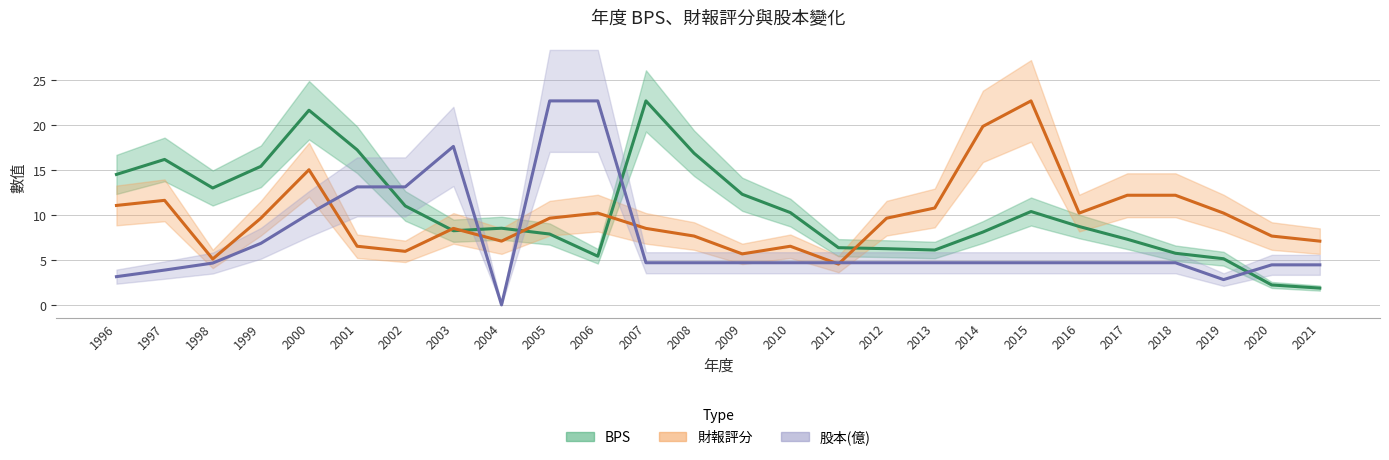

At which category does BPS reach its first local peak?

1997